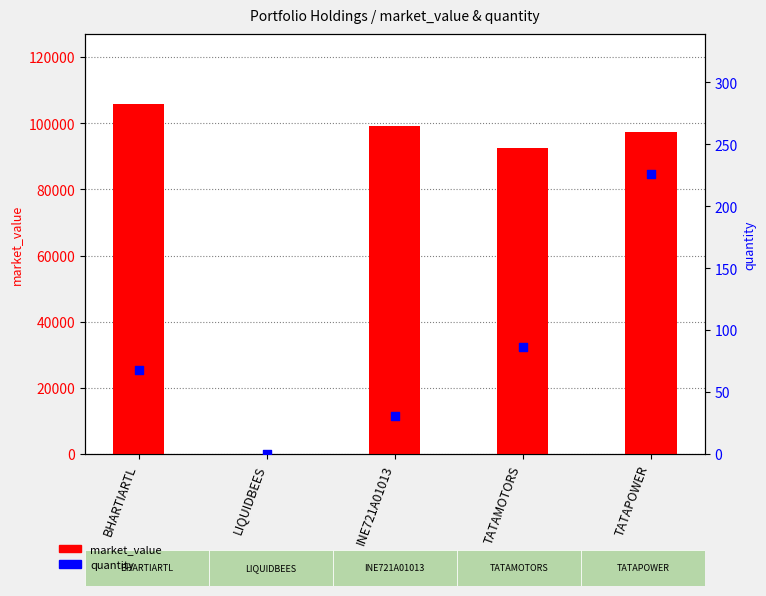

At which category is the sum across all series the highest?

BHARTIARTL